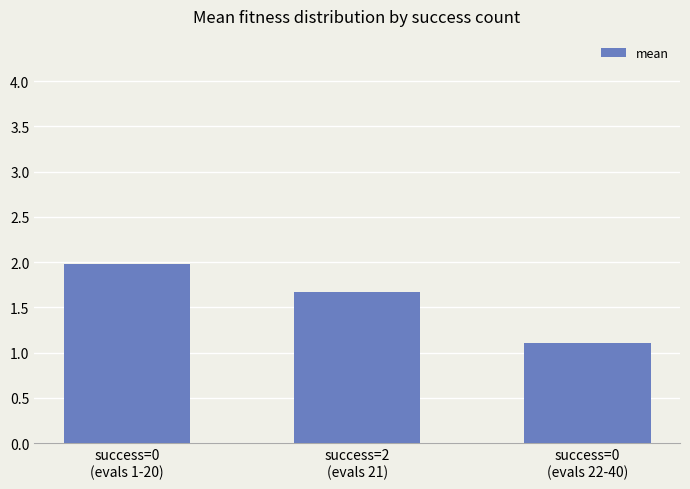

What position from the right is success=0
(evals 22-40)?

1